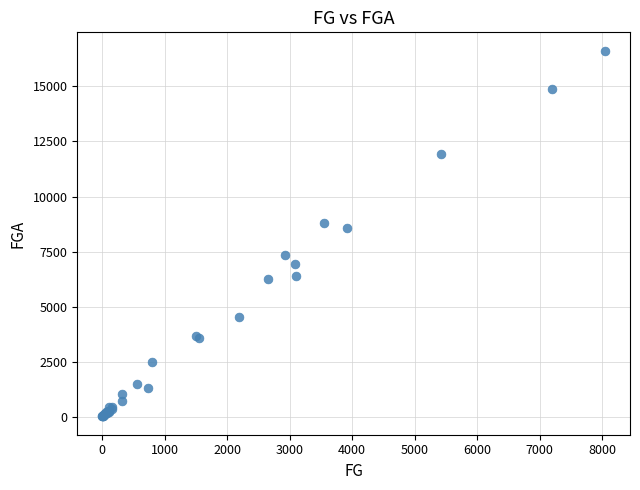

What Y value in the scatter plot is closest to 8318?

8584